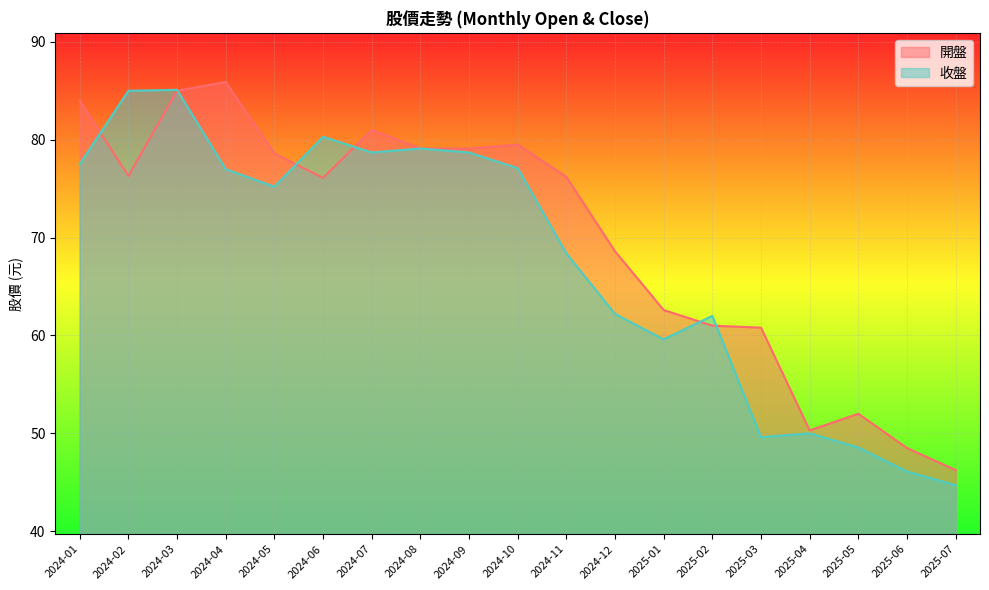

Rank the series by their average value, from highest to lowest.

開盤, 收盤